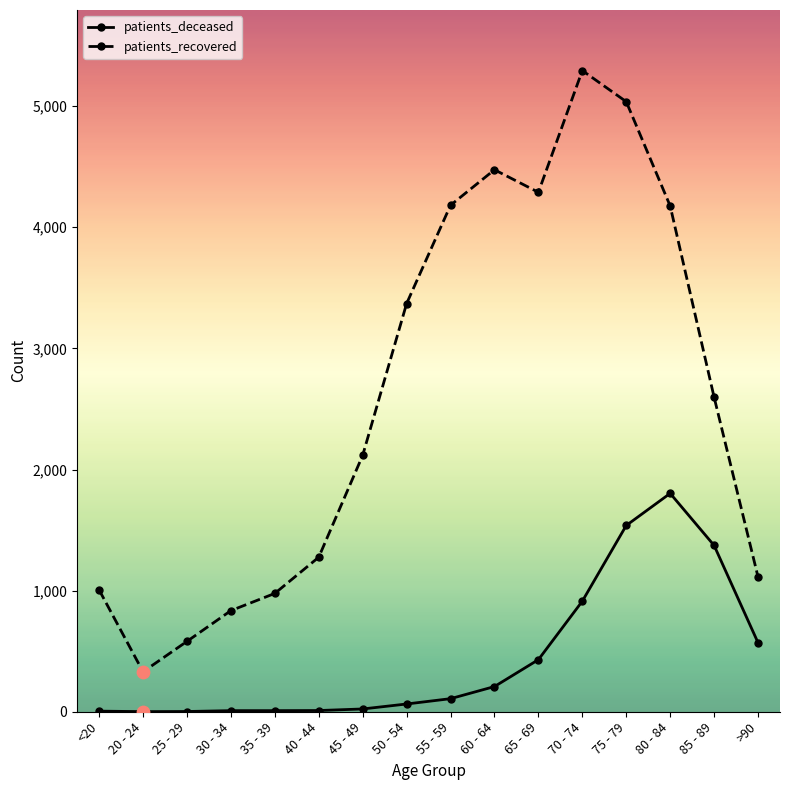

At which category is the sum across all series the highest?

75 - 79